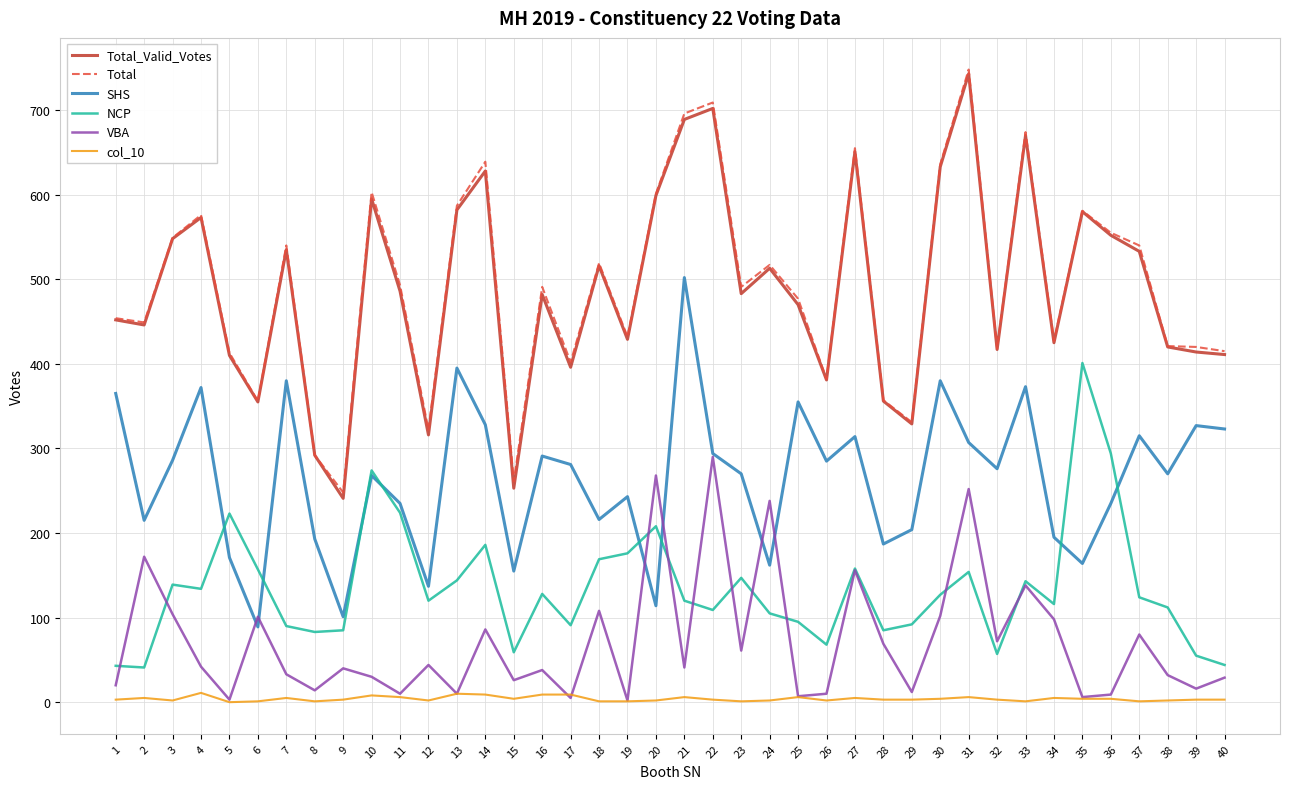

How many categories are shown in the chart?

40